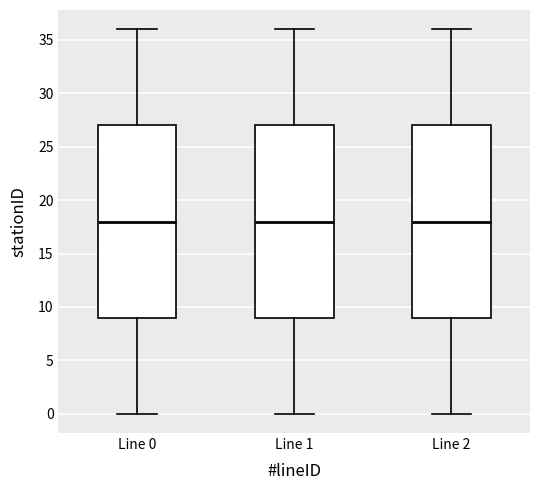

Where does the lower whisker of the box for Line 2 end on the y-axis? The values are not printed on the chart, so give them approximately, as read against the axis.

0